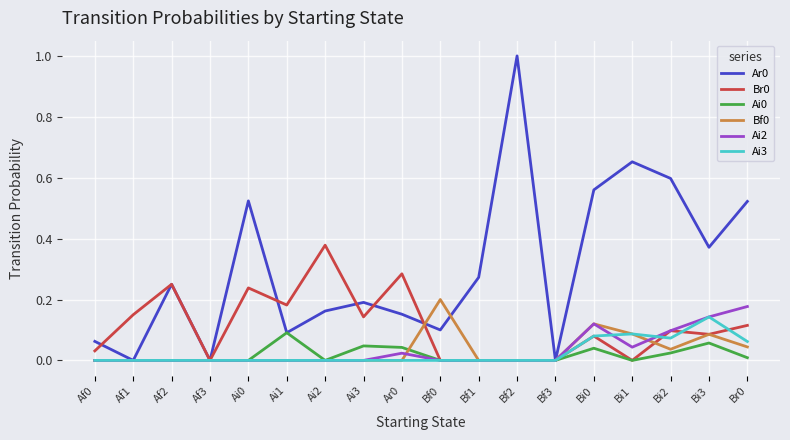

True or false: Ai3 has more than 0 points higher than both neighbors.

True